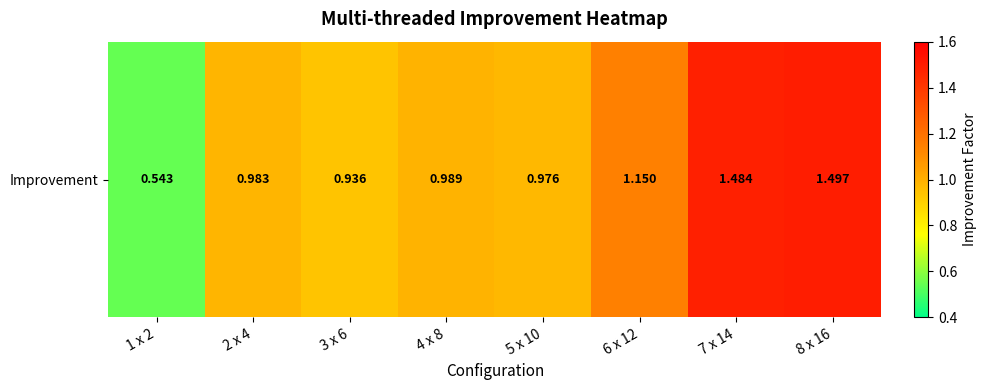

How many distinct data groups are displayed?

1